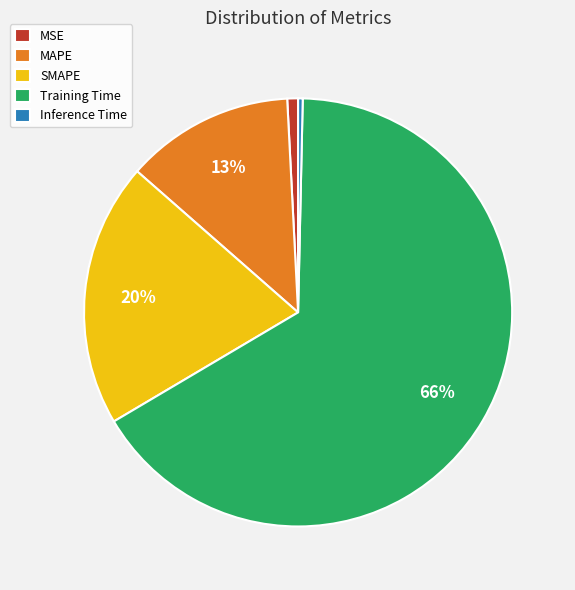

What is the majority slice?

Training Time